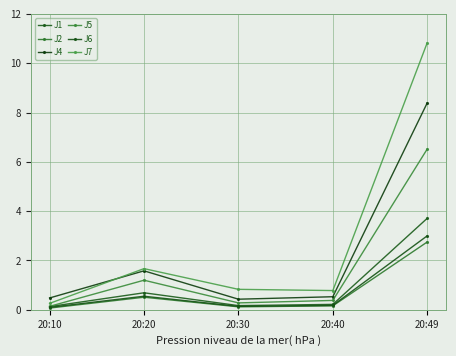

What is the highest value of the J2 series?

2.8